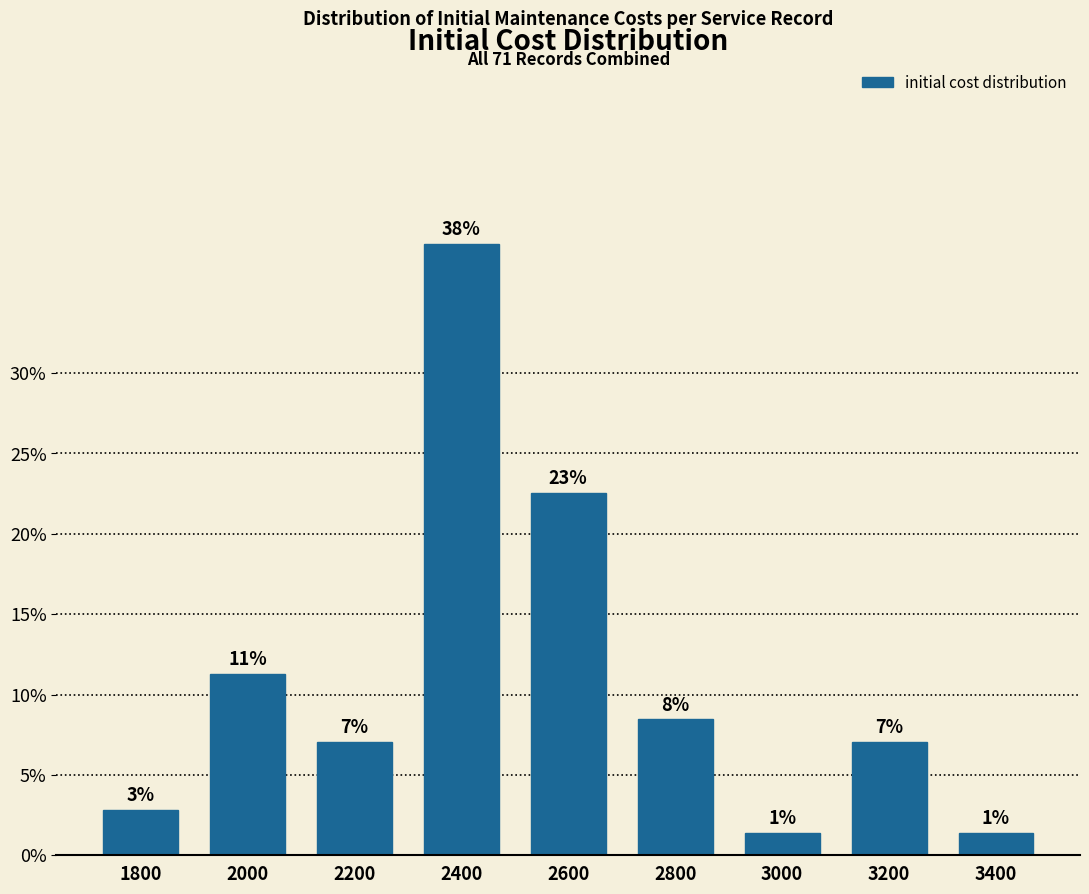

Does the chart contain any negative values?

No